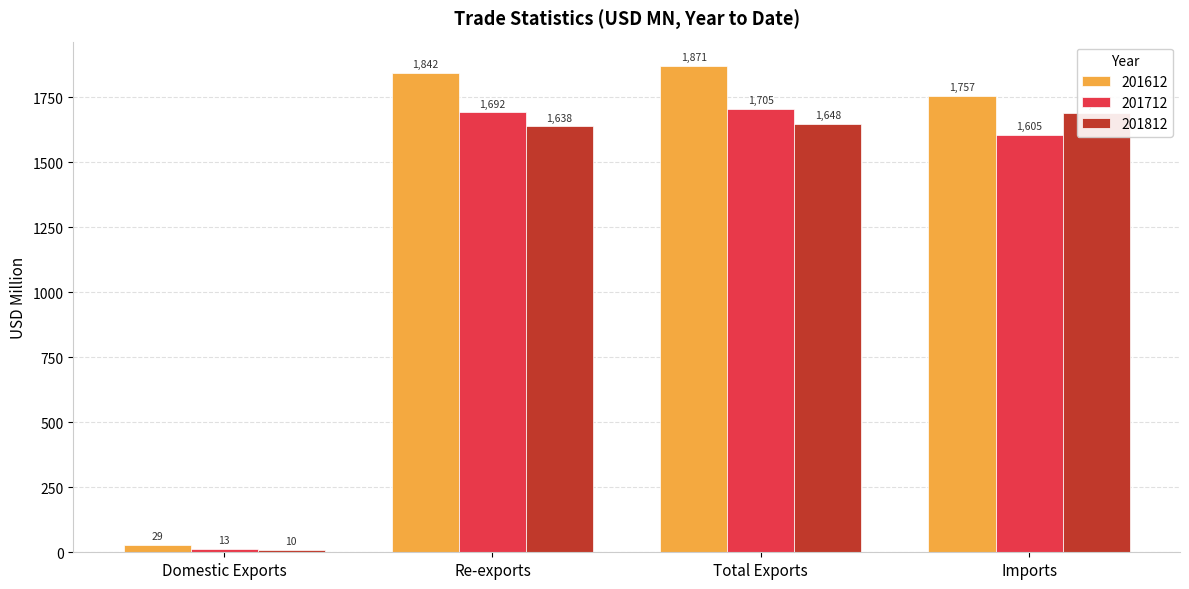

Is it true that 201712 equals 1691.8 at Re-exports?

True